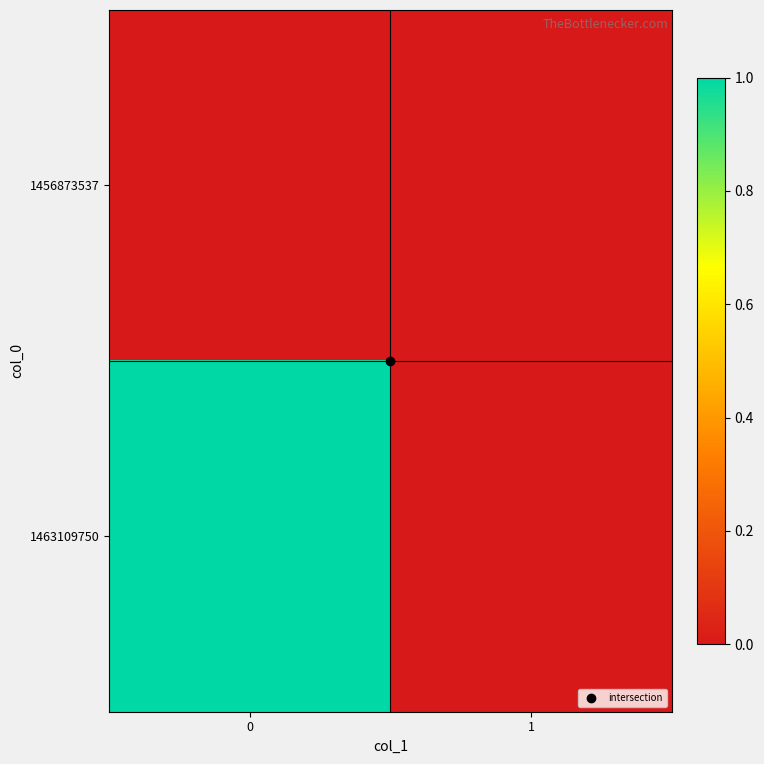

Reading left to right, transcribe all the data shown in this chart.

1456873537: 0=0	1=0
1463109750: 0=1	1=0